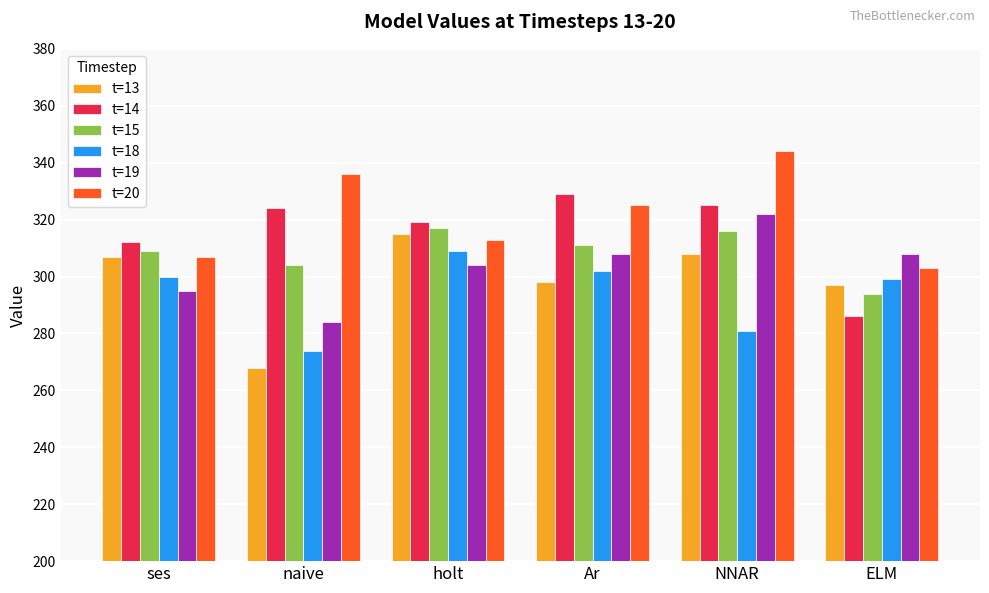

What is the label of the 5th bar from the right?

naive